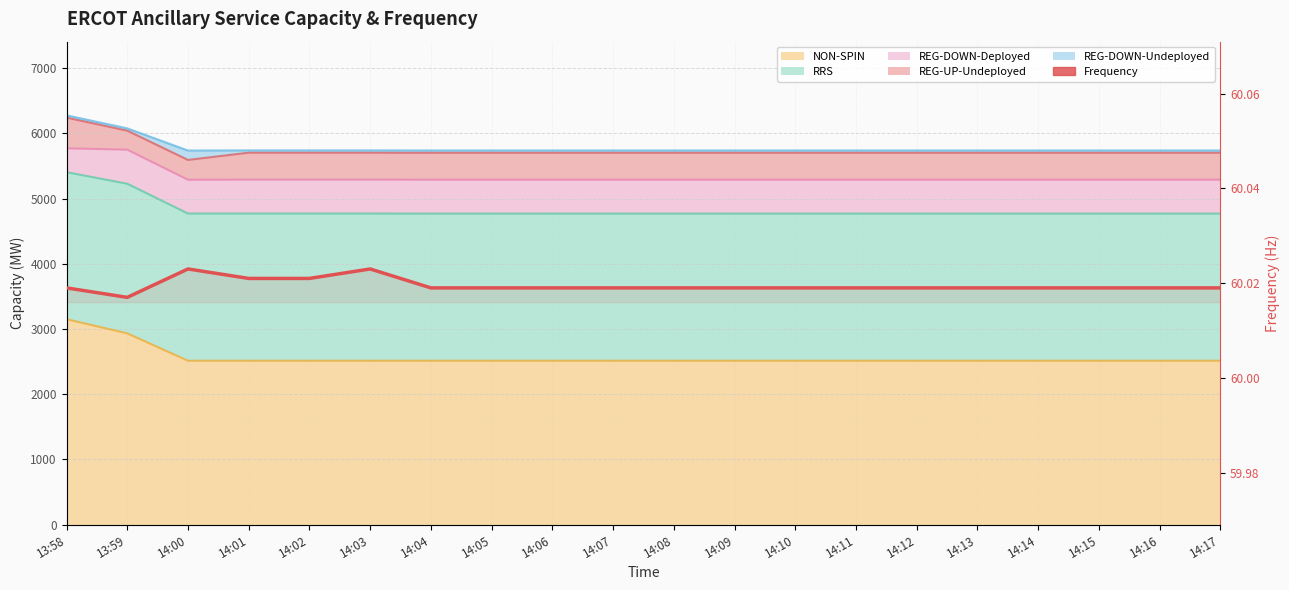

Is it true that the value at 14:14 is 84.3?

False